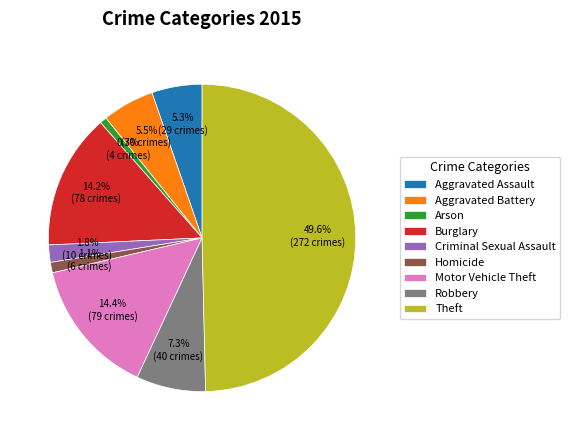

What is the ratio of the value at Motor Vehicle Theft to the value at Theft?

0.3